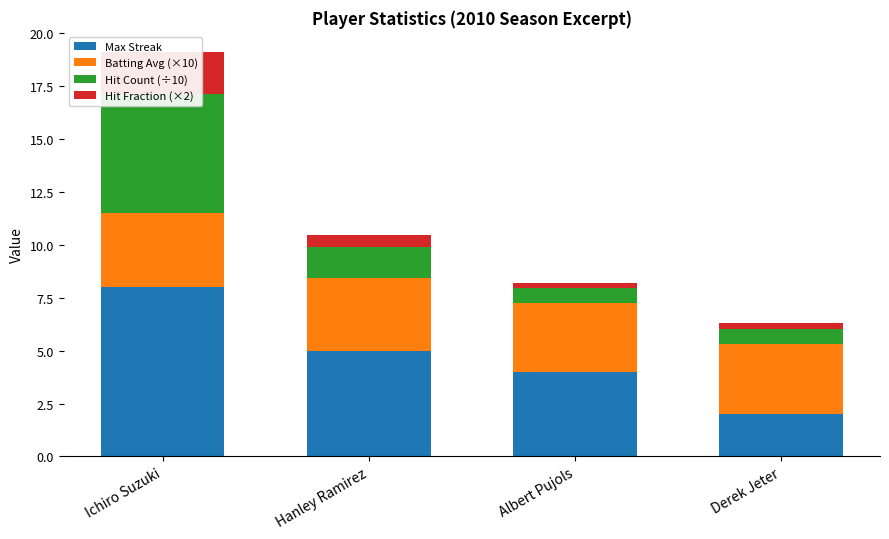

How many bars are there in each group?

4